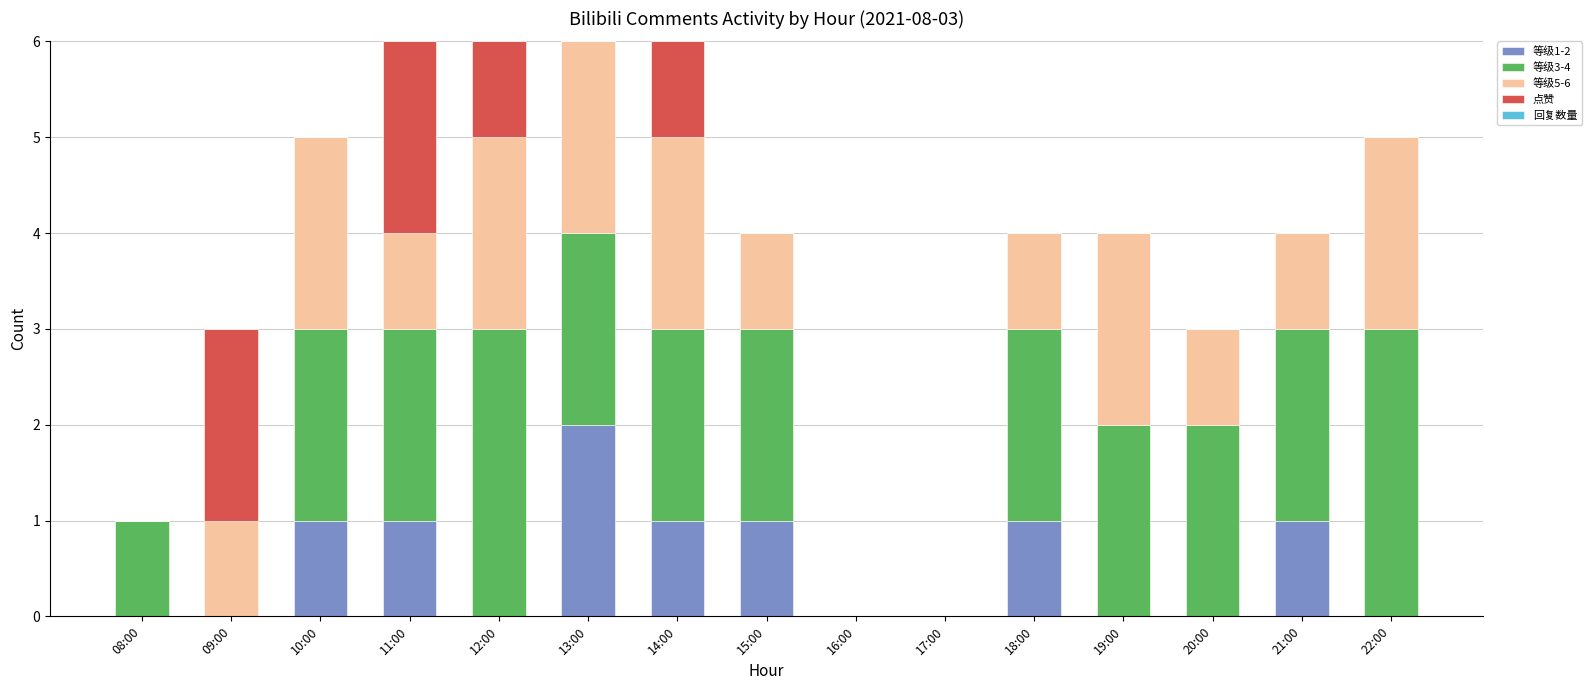

Count the 等级1-2 values in the range 0 to 1.

14